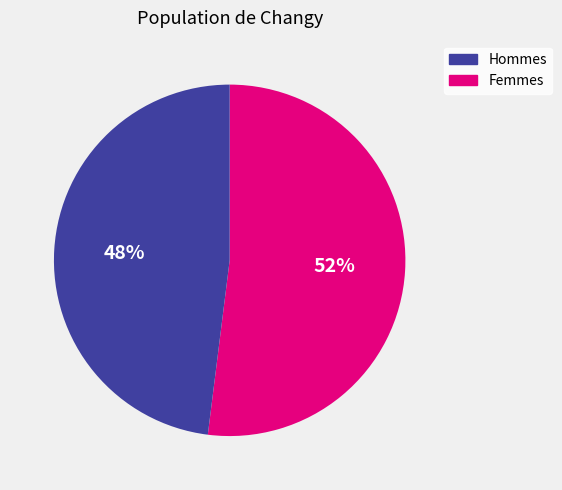

To the nearest percent, what is the average slice percentage?

50%